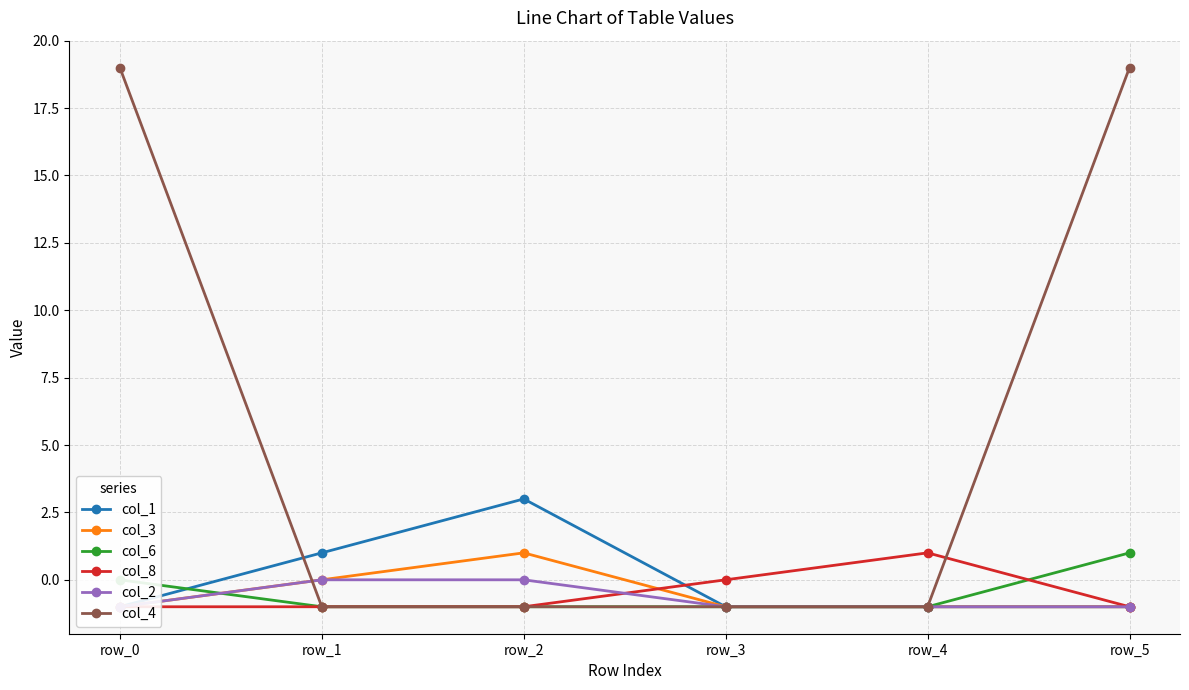

Between row_1 and row_3, which series saw the biggest shift?

col_1